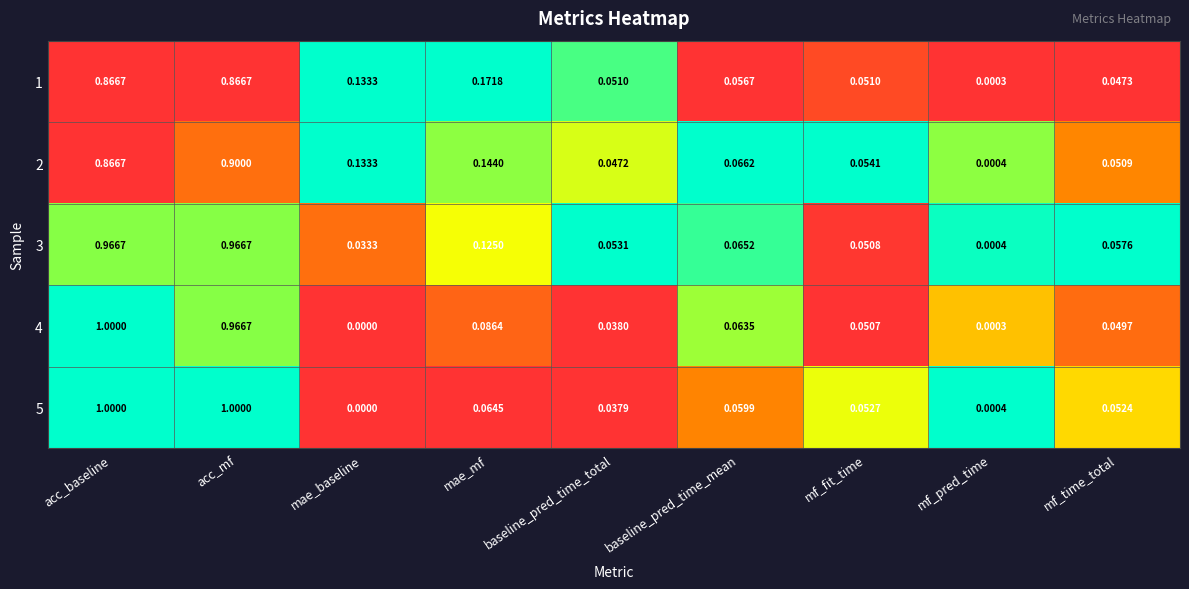

What is the total value across all series at acc_baseline?

4.7